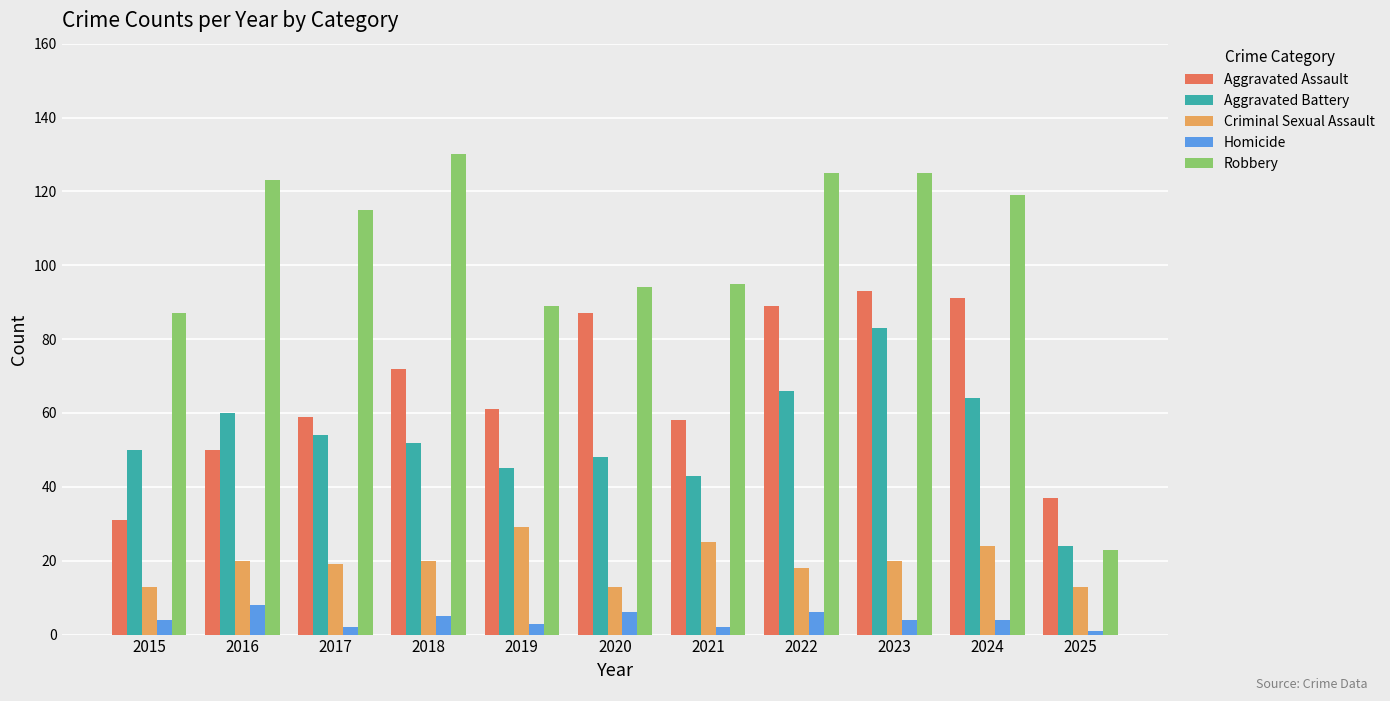

The Robbery series shows 134 at 2015. True or false?

False